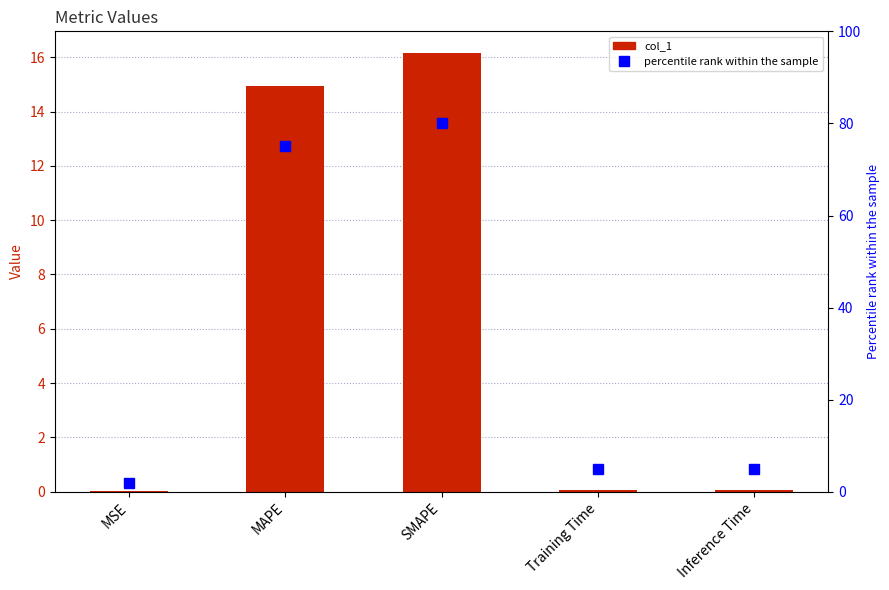

Which category has the highest value across all series?

SMAPE